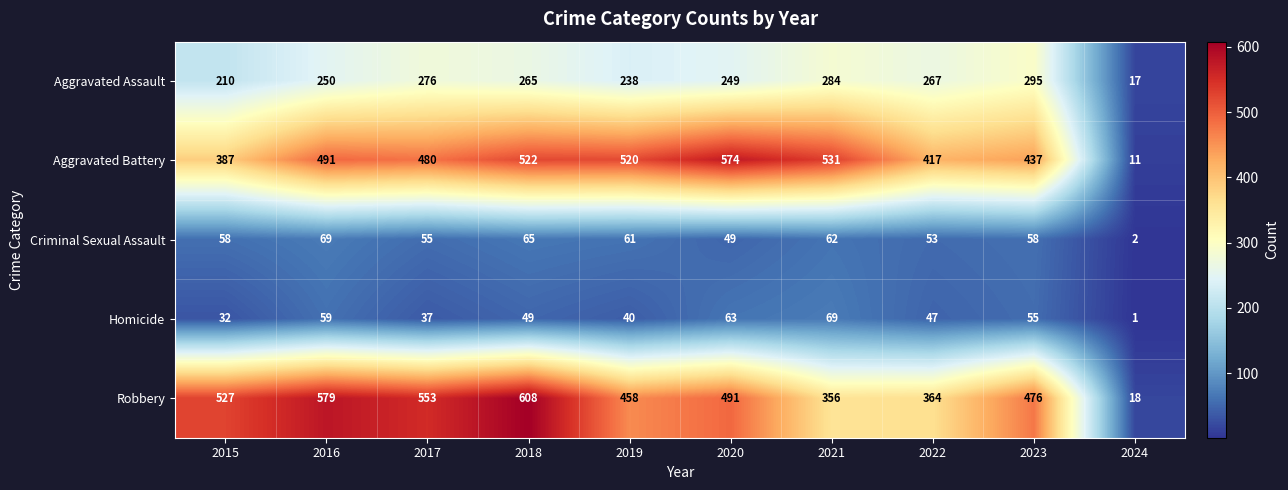

Rank the categories by Aggravated Battery value from lowest to highest.

2024, 2015, 2022, 2023, 2017, 2016, 2019, 2018, 2021, 2020